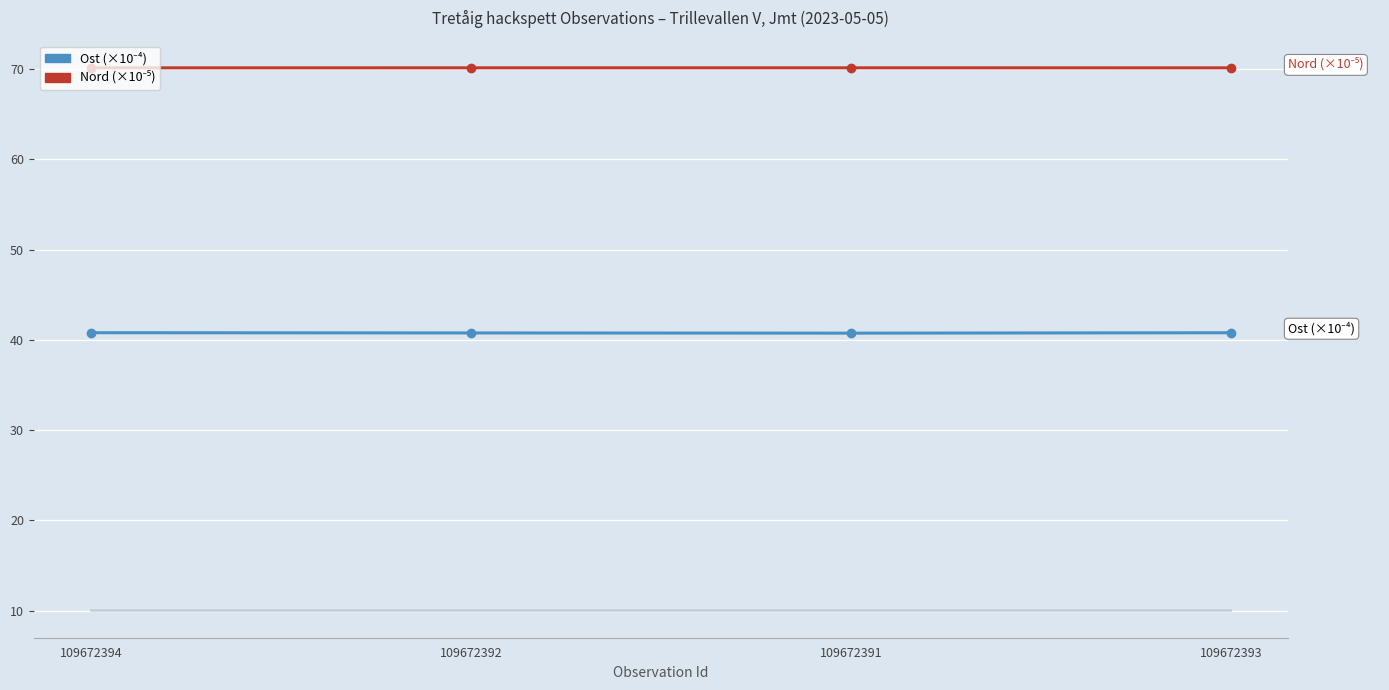

At how many categories does at least one series exceed 59?

4